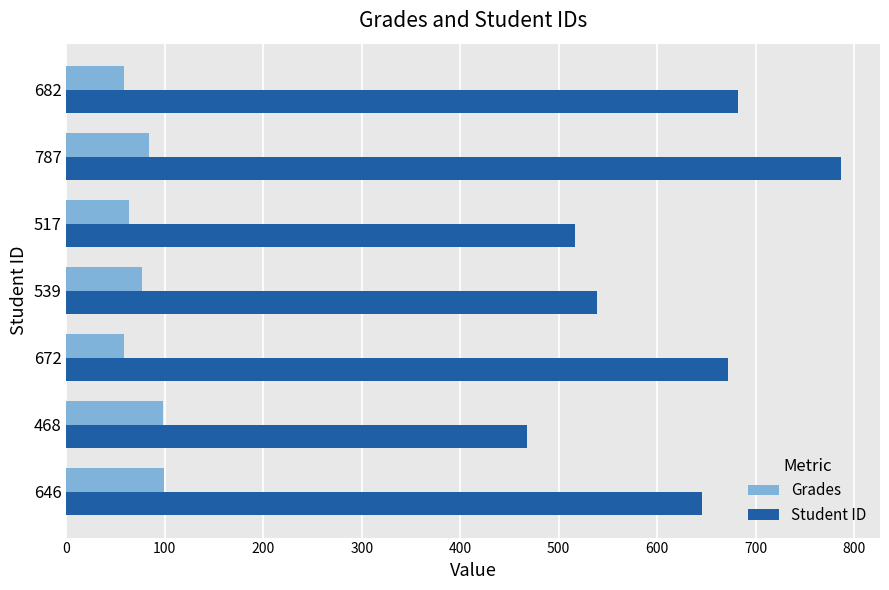

What is the difference between the highest and lowest values at 517?

452.9